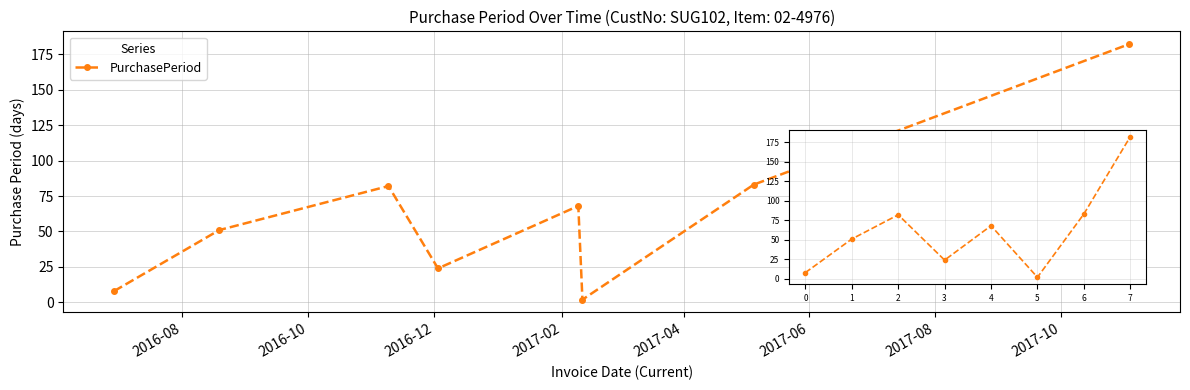

What is the sum of all values?

500